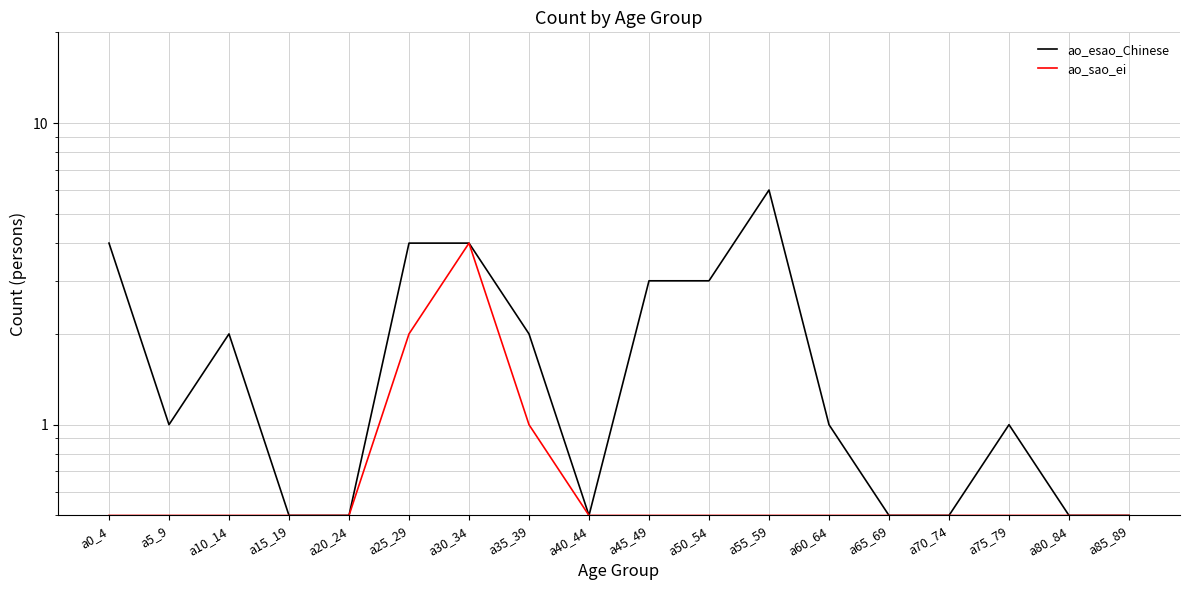

The value of ao_sao_ei at a55_59 is 0.3. True or false?

False